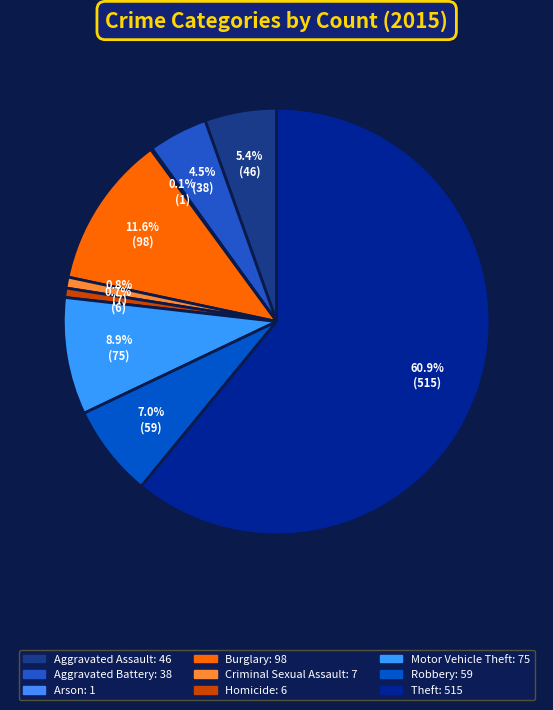

What is the change in value from Homicide to Motor Vehicle Theft?

+69